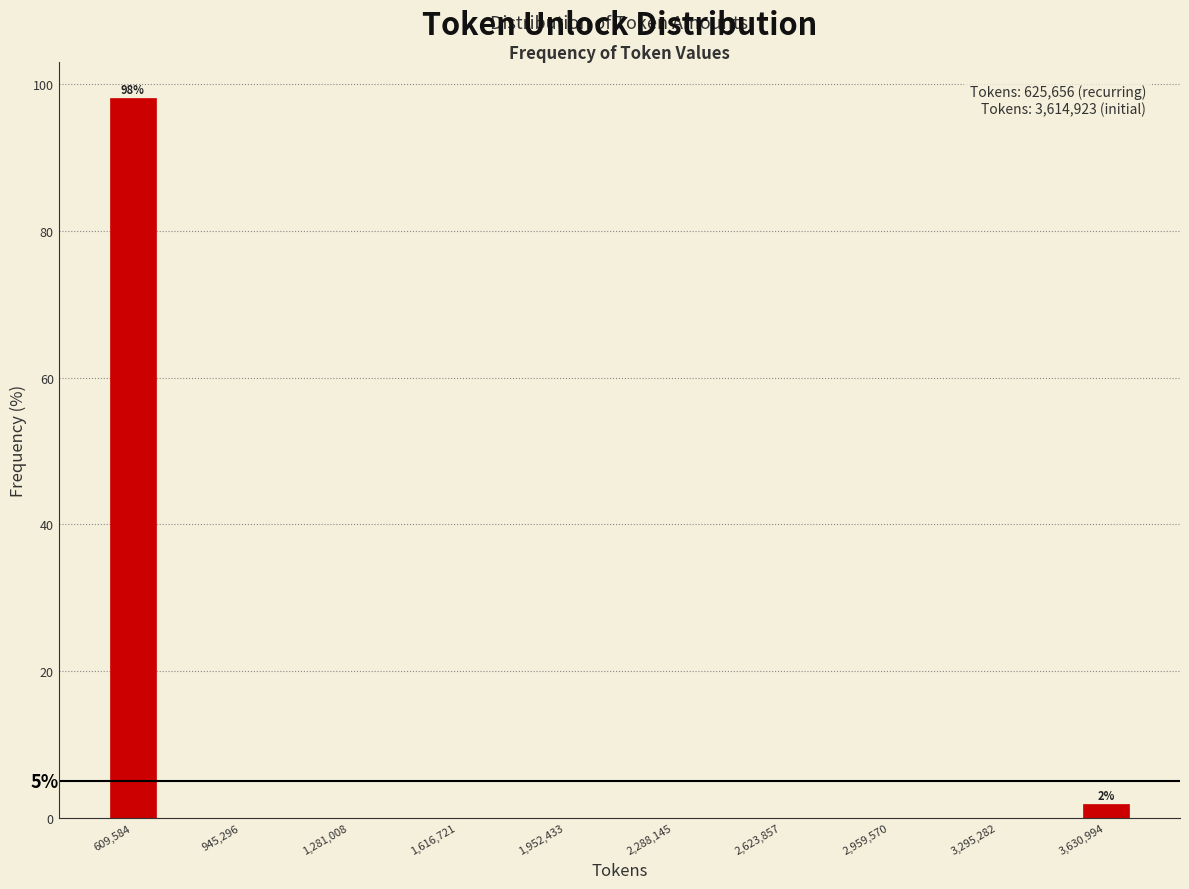

Around what value on the x-axis is the tallest bar? Give the approximate position of its centre, as read against the axis.

600000